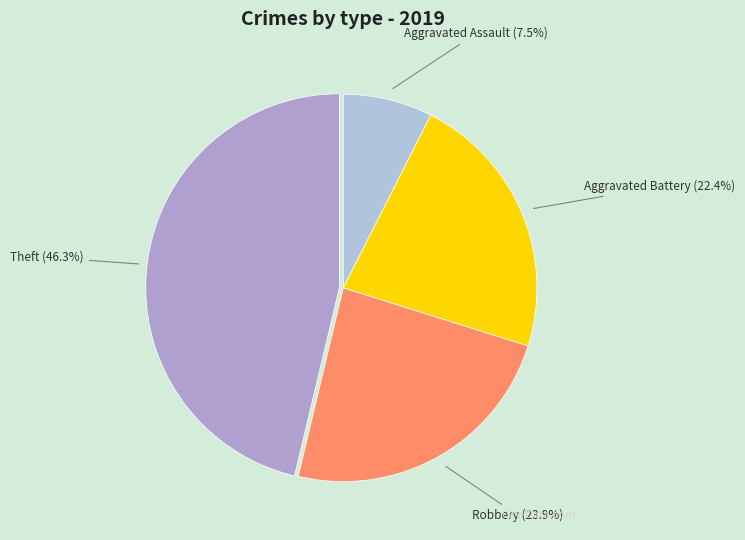

How many slices are in this pie chart?

4